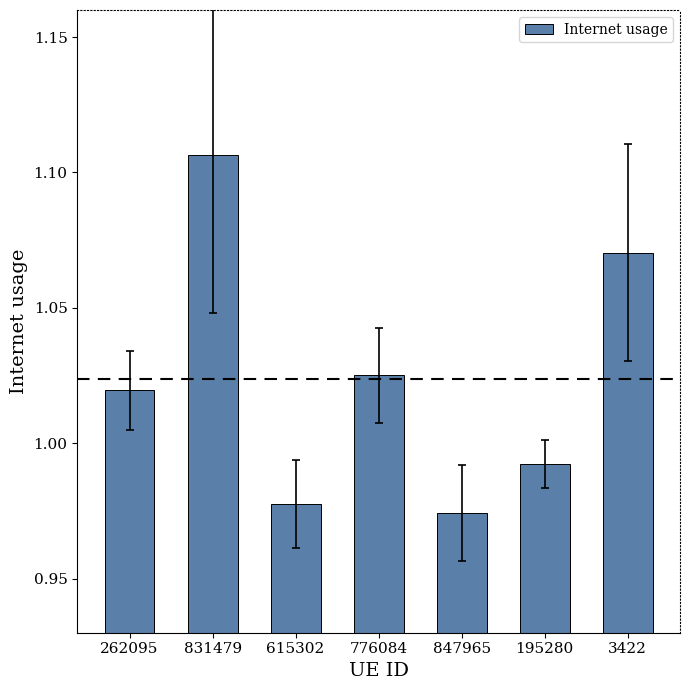

What is the label of the 6th bar from the left?

195280